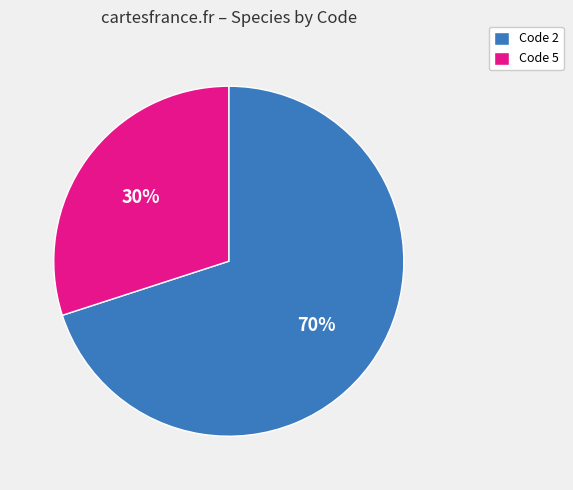

Does any single category account for the majority?

Yes